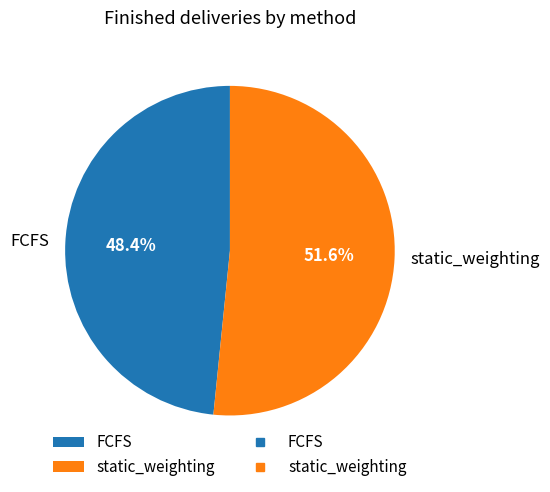

Which category has the biggest portion of the pie?

static_weighting